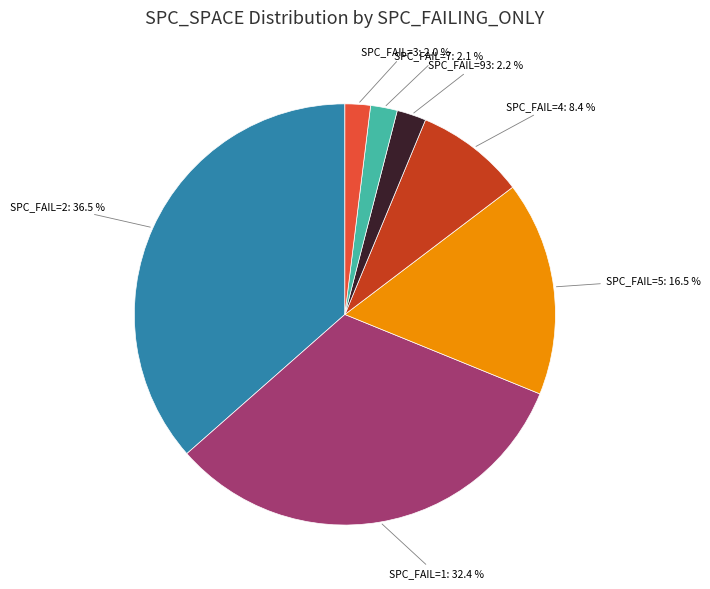

Count the number of slices in the pie.

7